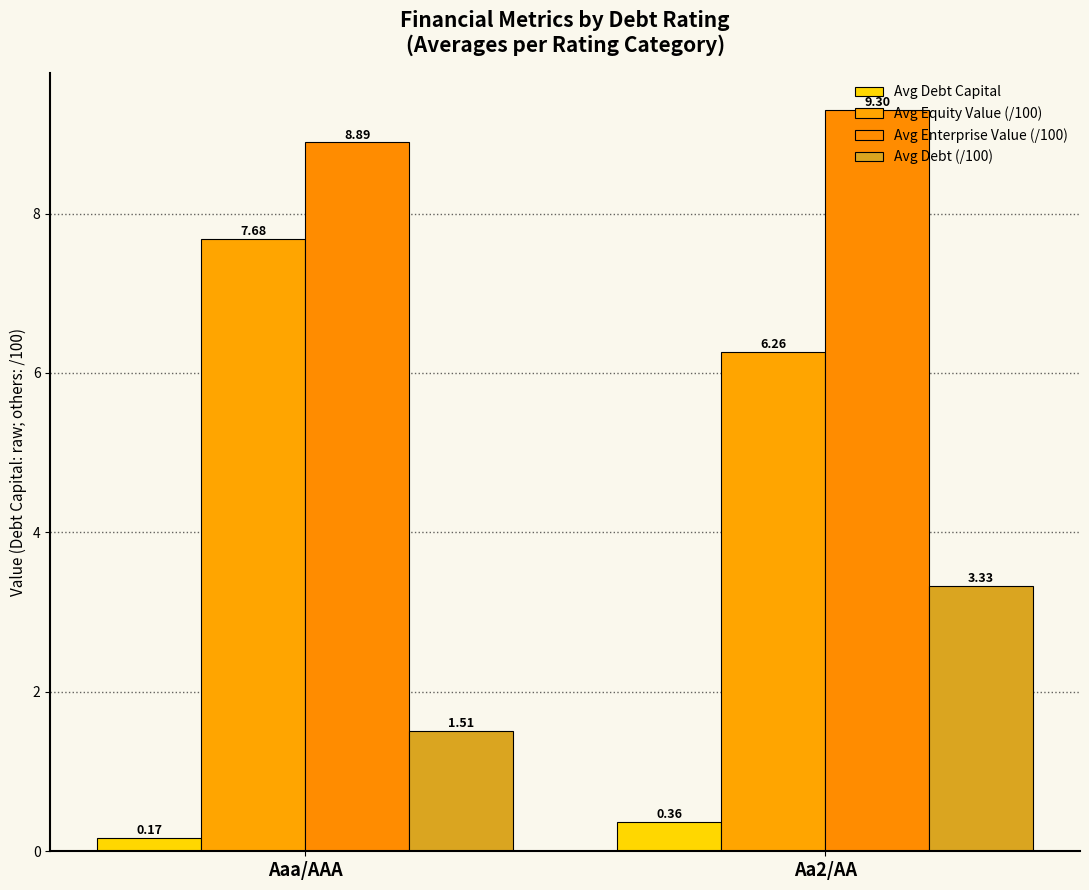

What is the average value of the Avg Debt (/100) series?

2.4